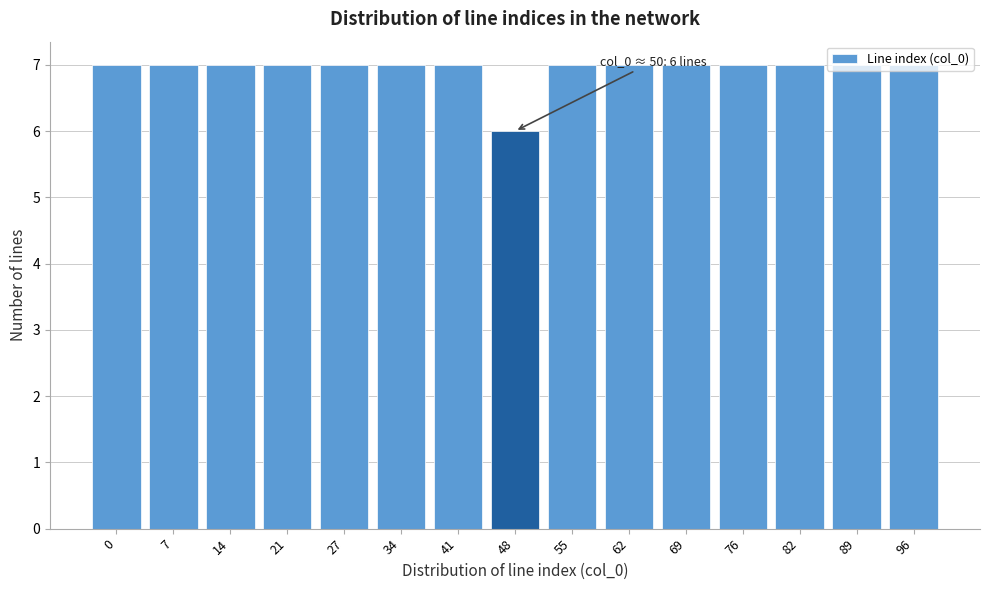

What is the value of the 11th bar from the left?

7